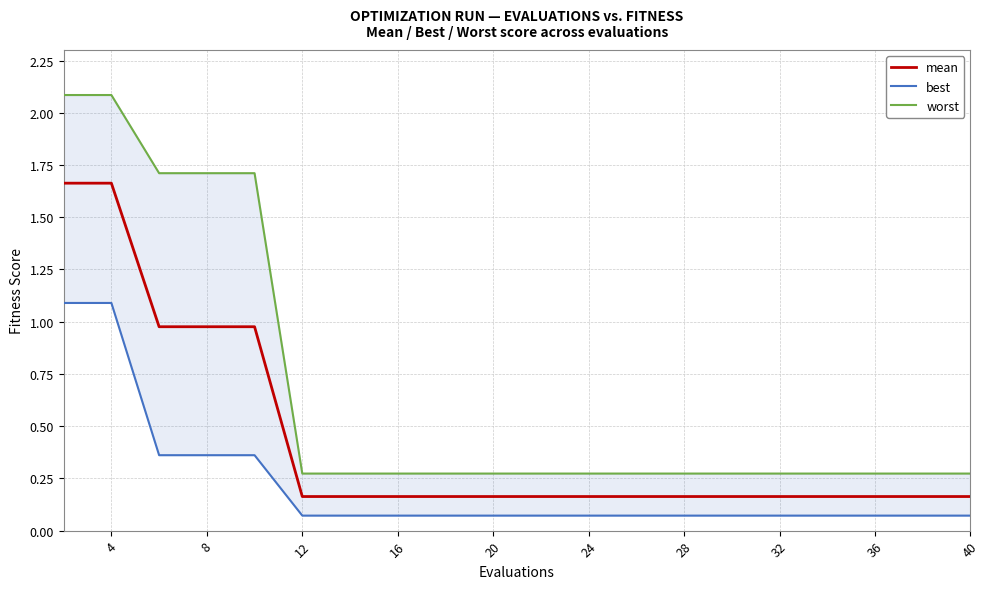

True or false: mean and worst intersect in this chart.

False